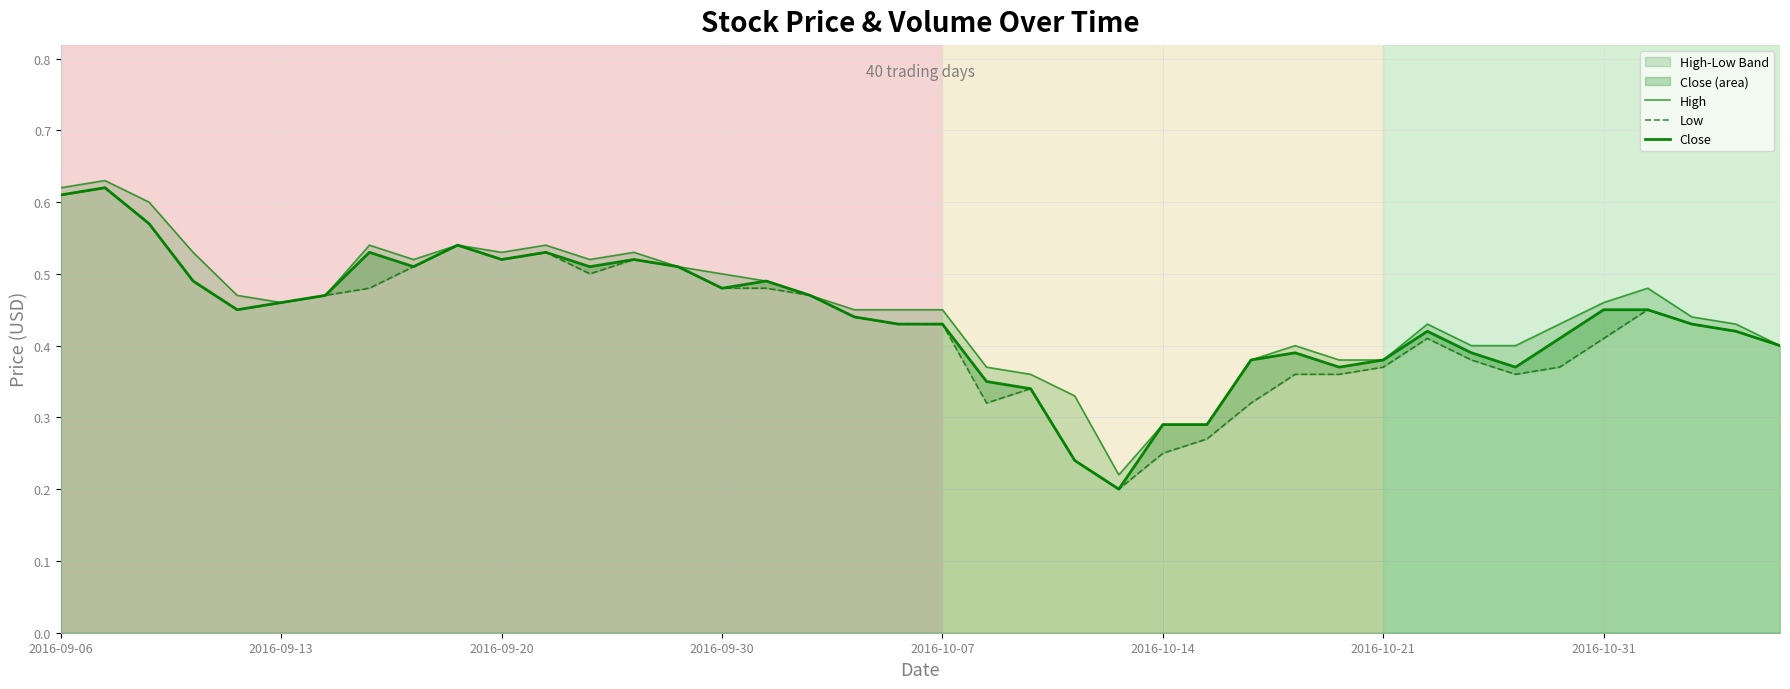

How many lines are shown in the chart?

3